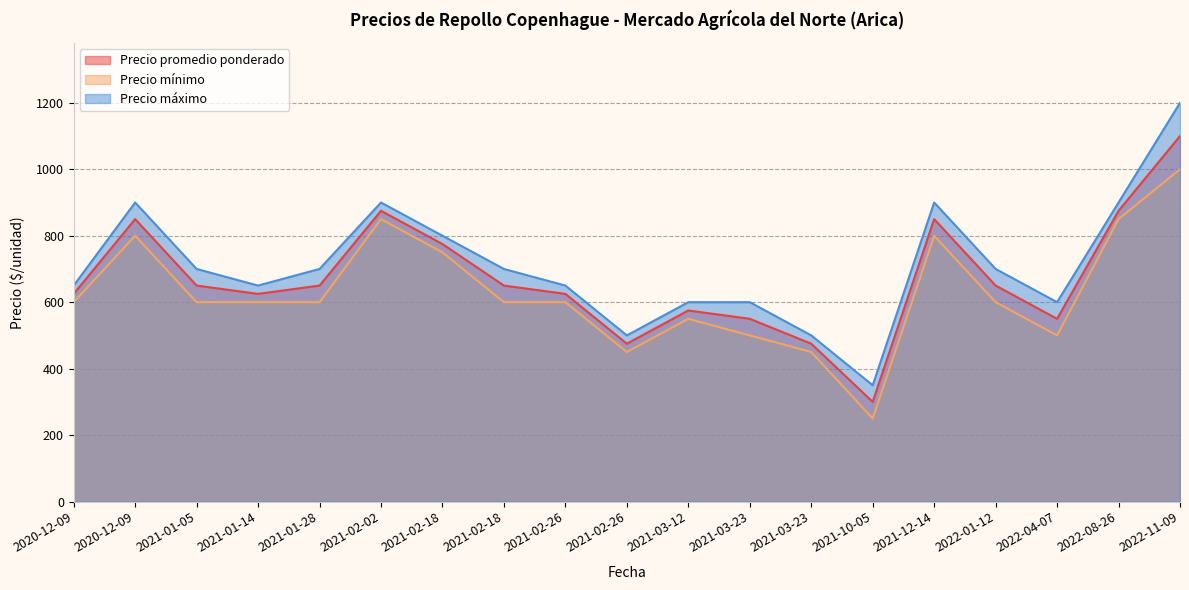

True or false: Precio promedio ponderado has more than 1 points higher than both neighbors.

True